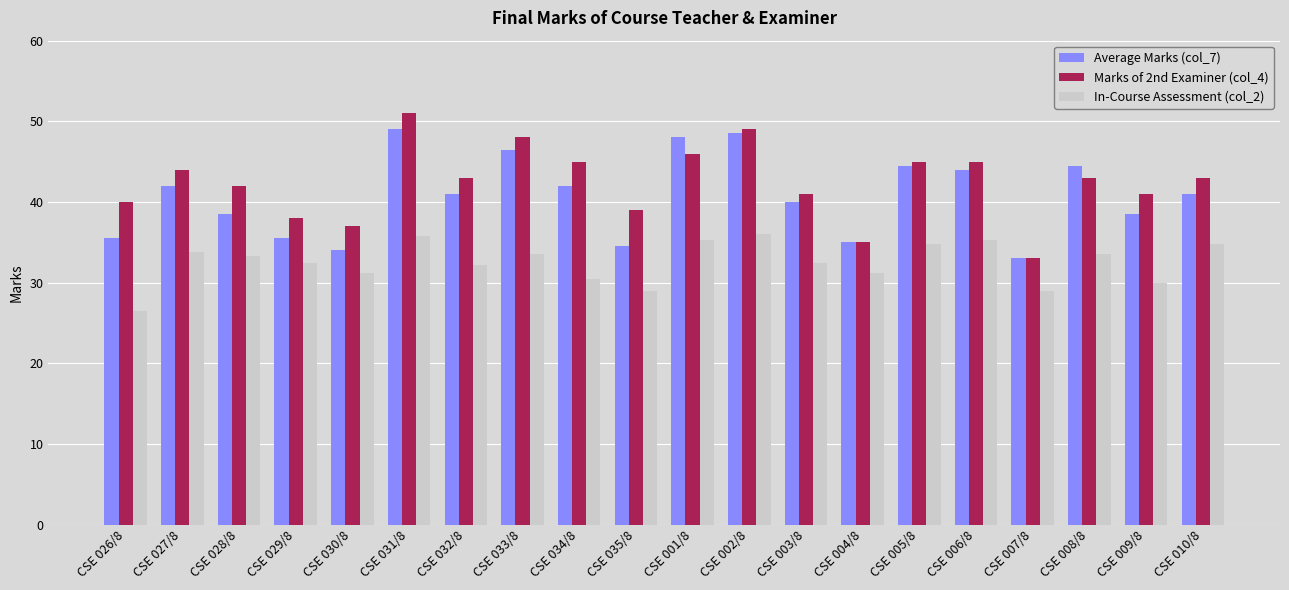

What is the difference between the Marks of 2nd Examiner (col_4) values at CSE 001/8 and CSE 009/8?

5.0